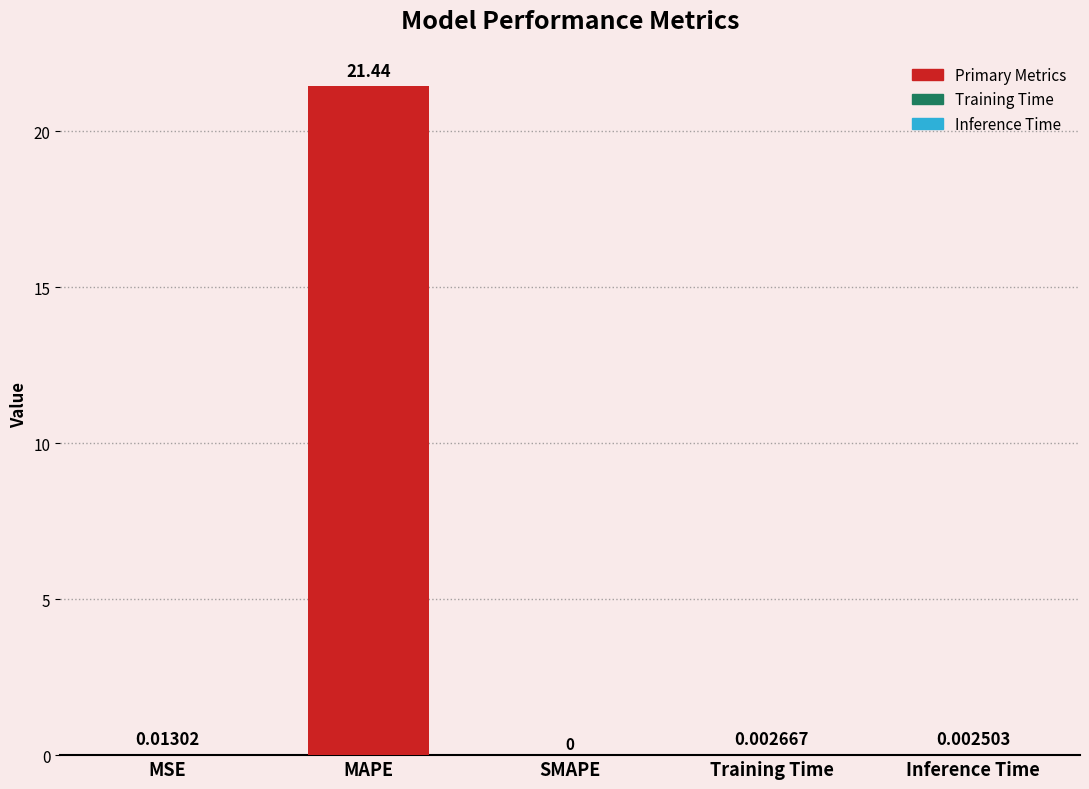

Between Training Time and Inference Time, which is larger?

Training Time